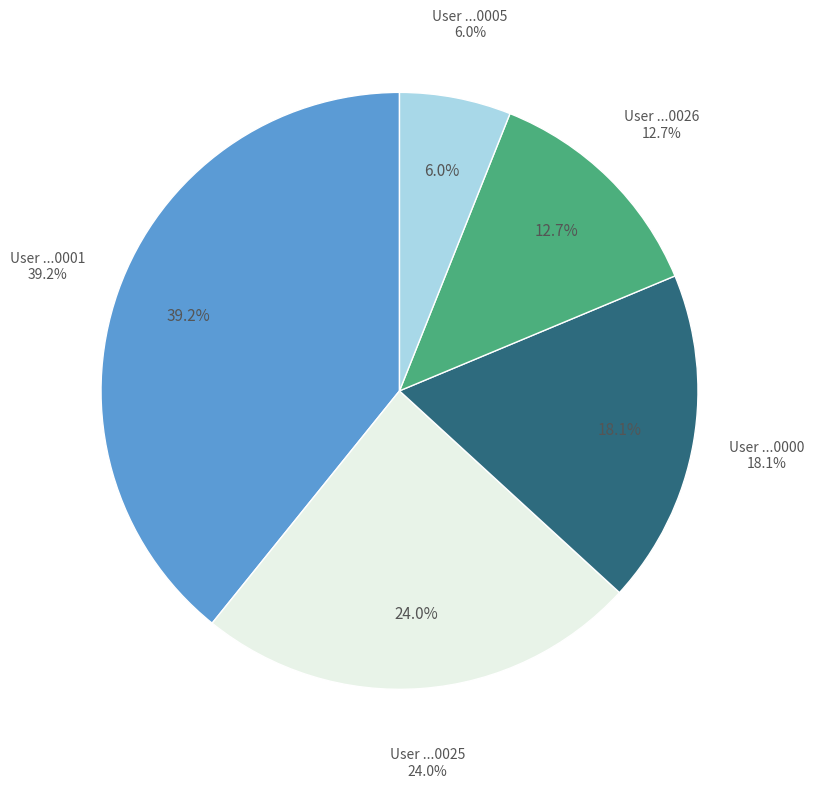

To the nearest percent, what percentage of the pie is 00000000-0000-0000-0000-000000000000?

18%